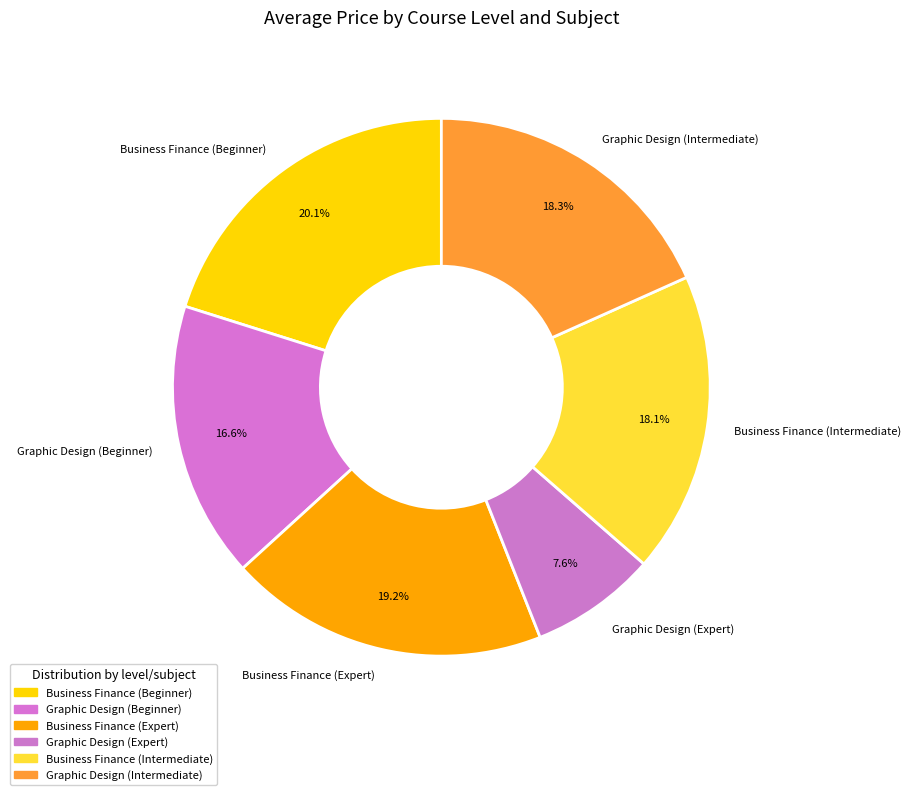

Is it true that Business Finance (Expert) is 19% of the pie?

True